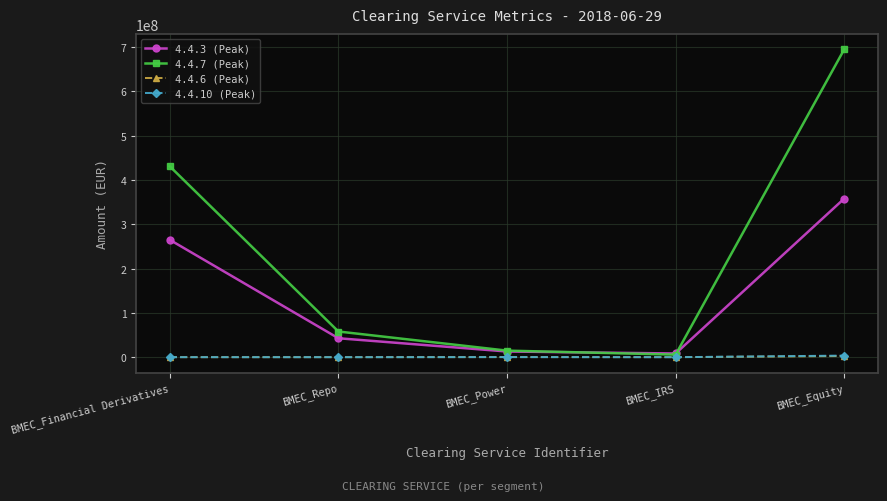

Reading right to left, list all the values displayed in this chart.

4.4.3 (Peak): 357993146.4	8313159.4	12808019.3	42726839.5	264840764.6
4.4.7 (Peak): 694830212.3	5752779.0	14789806.8	57926872.7	430704075.2
4.4.6 (Peak): 2641387.0	0.0	183235.5	0.0	31283.2
4.4.10 (Peak): 3596604.9	0.0	193337.1	0.0	31881.5